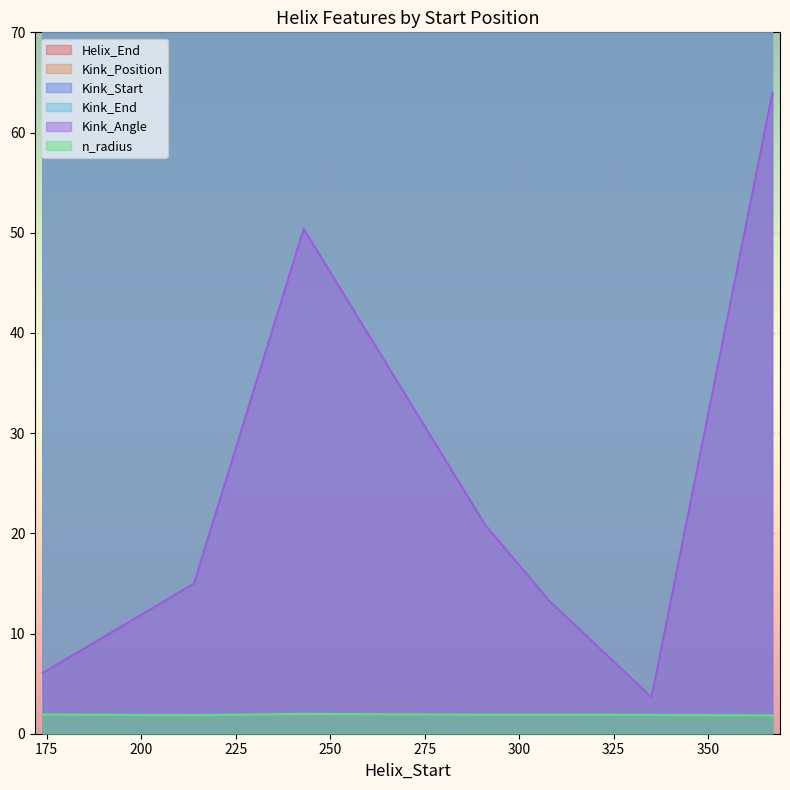

What is the total value across all series at 291?

1213.7